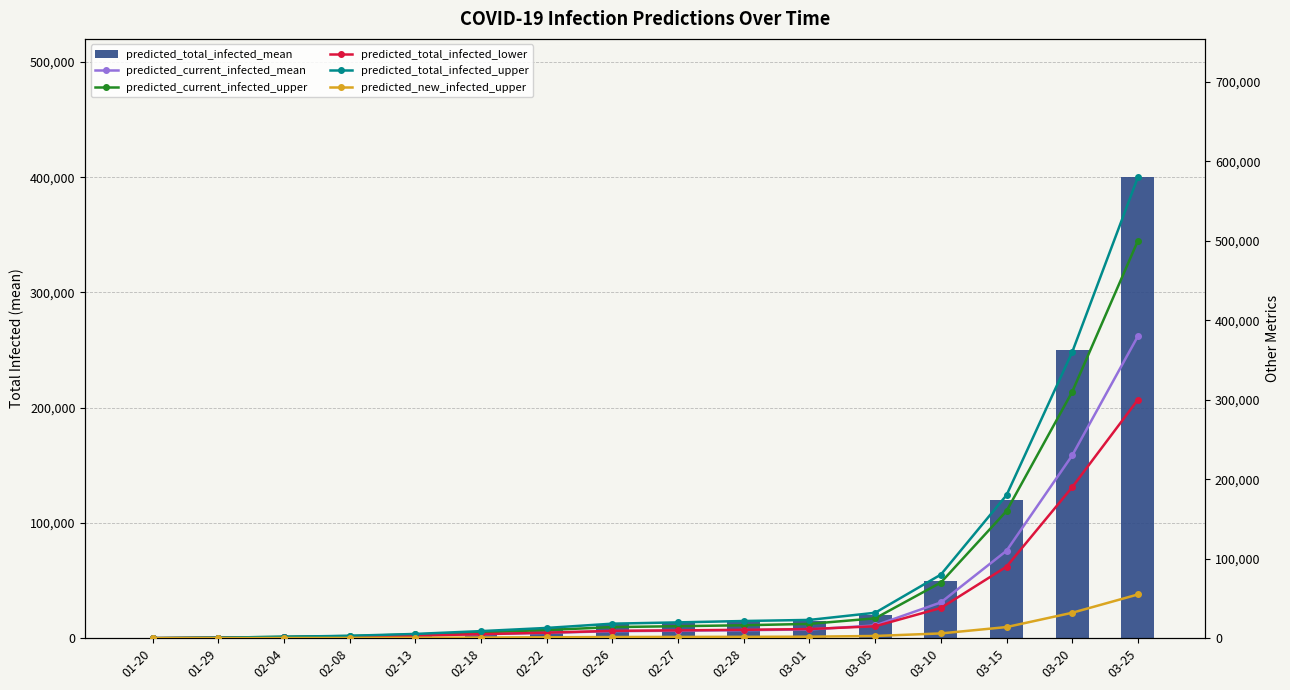

How many values in the predicted_current_infected_upper series exceed 15087?

7